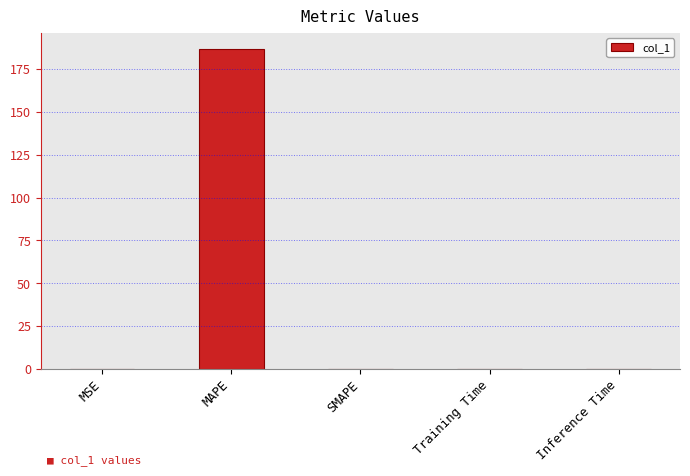

How many distinct data groups are displayed?

1